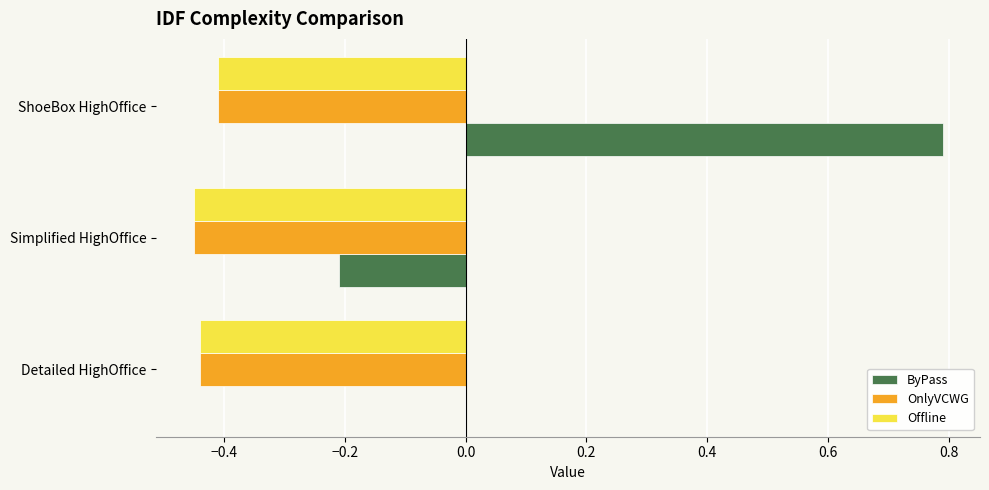

Which category has the highest value across all series?

ShoeBox HighOffice